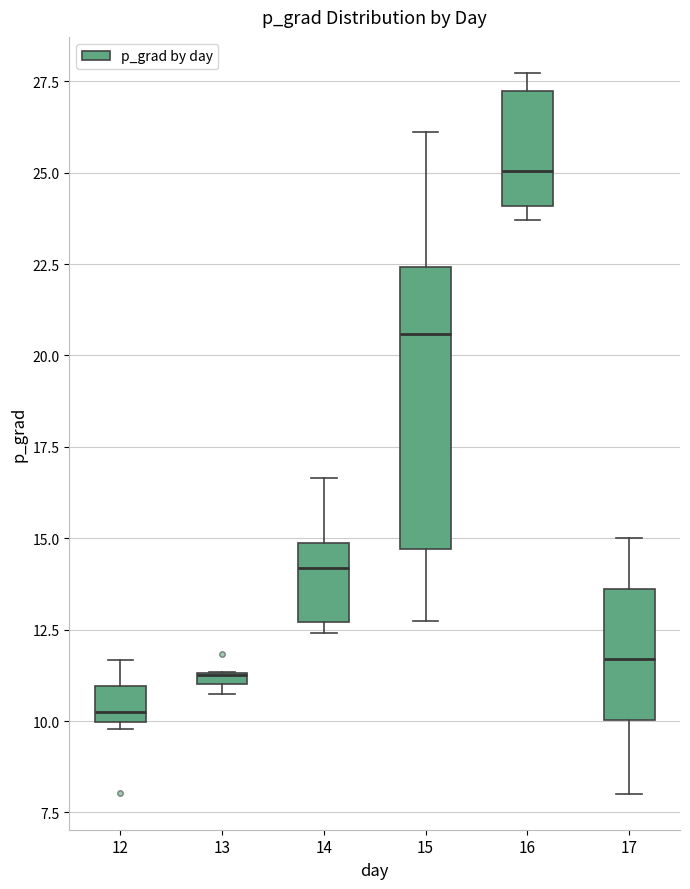

Comparing the boxes themselves (not the whiskers), which one is the tallest?

15